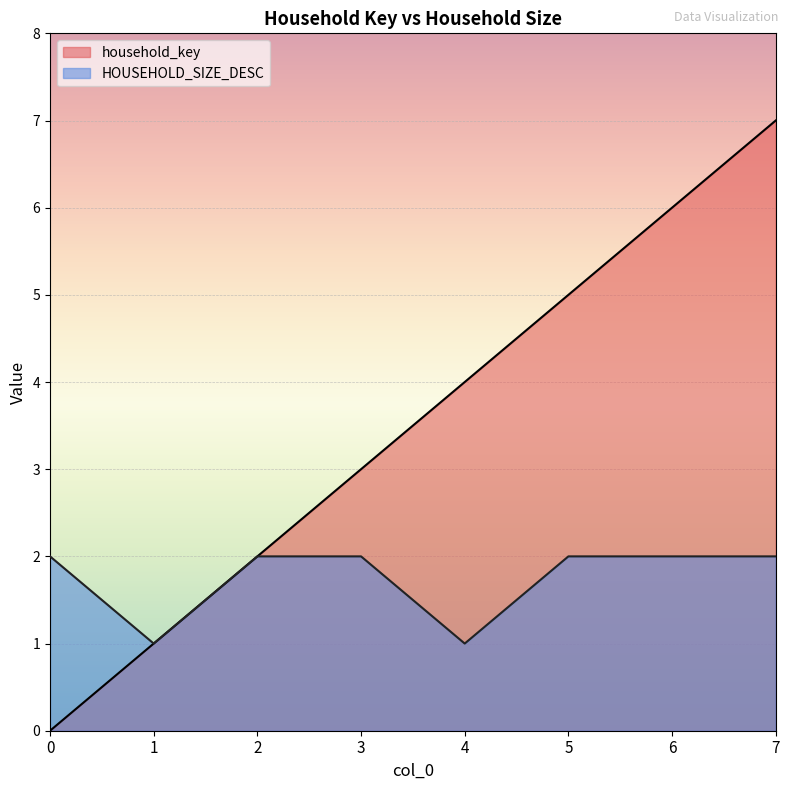

What is the total value across all series at 7?

9